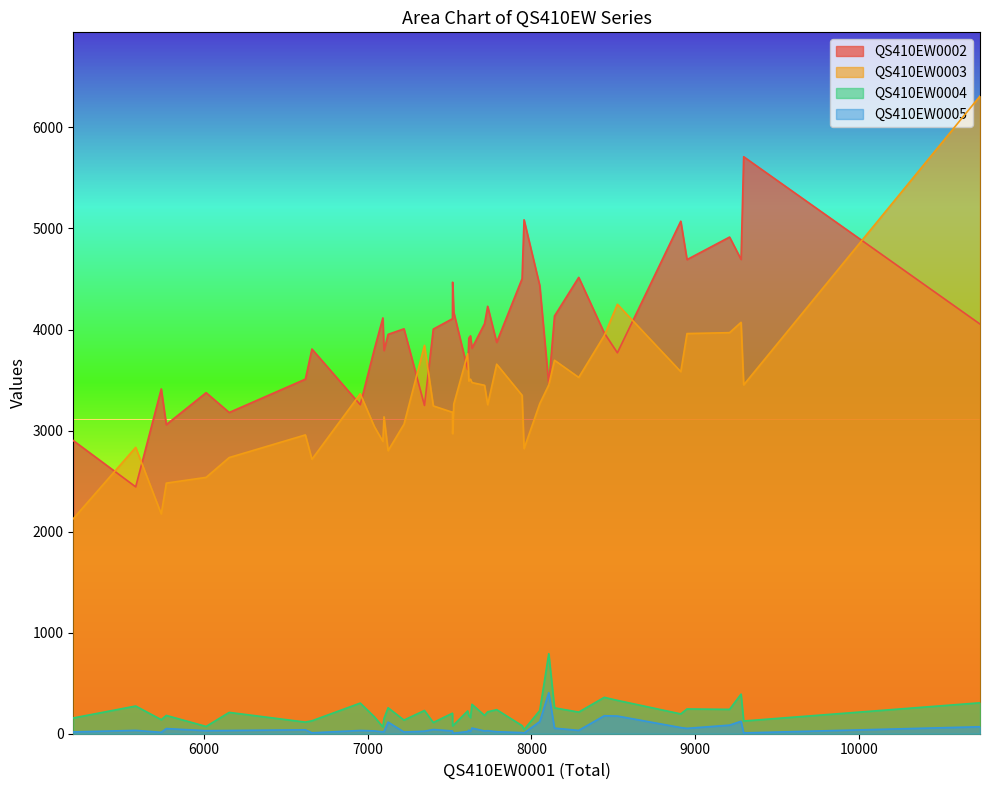

The value of QS410EW0002 at 31 is 6221. True or false?

False